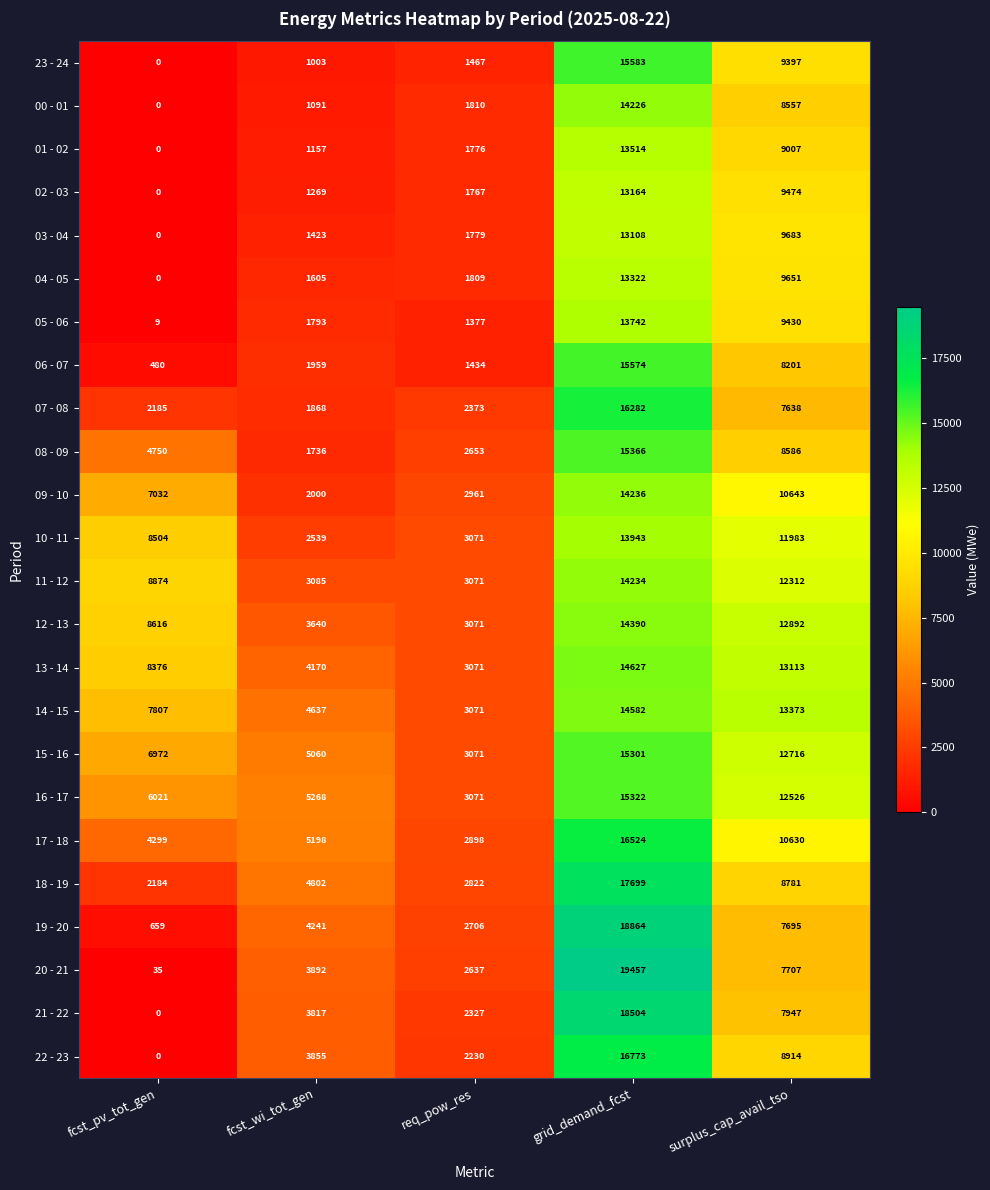

What is the sum of all 01 - 02 values?

25454